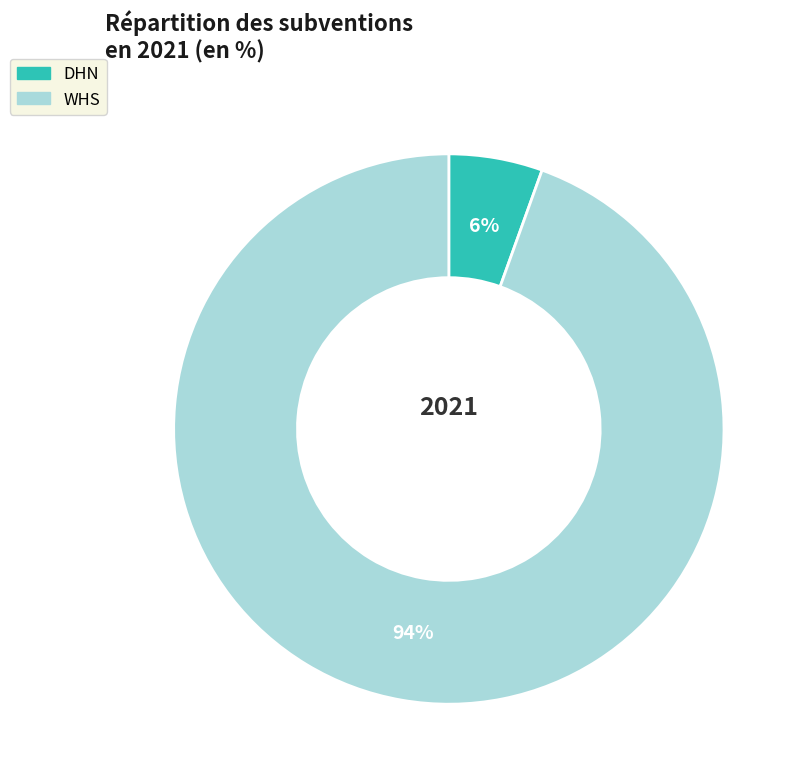

Is DHN the majority of the pie?

No